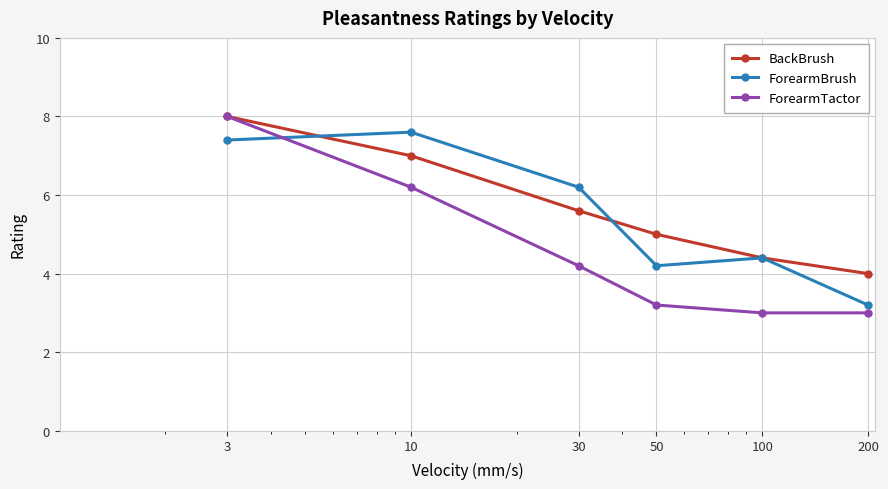

True or false: BackBrush has more than 1 points higher than both neighbors.

False